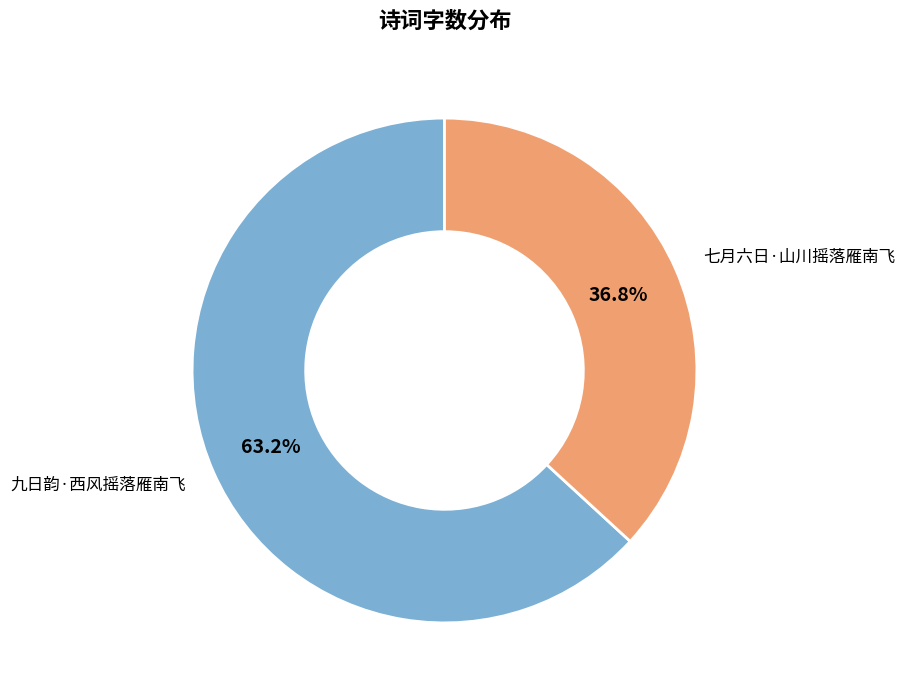

To the nearest percent, what is the difference between the largest and smallest slice percentages?

26%